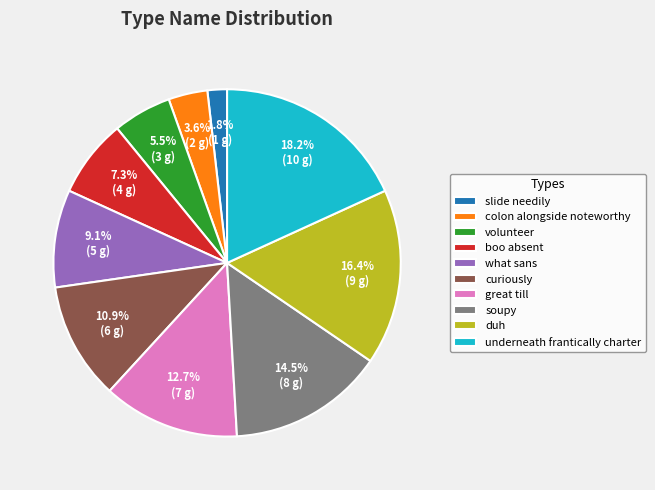

What is the smallest slice in the pie chart?

slide needily